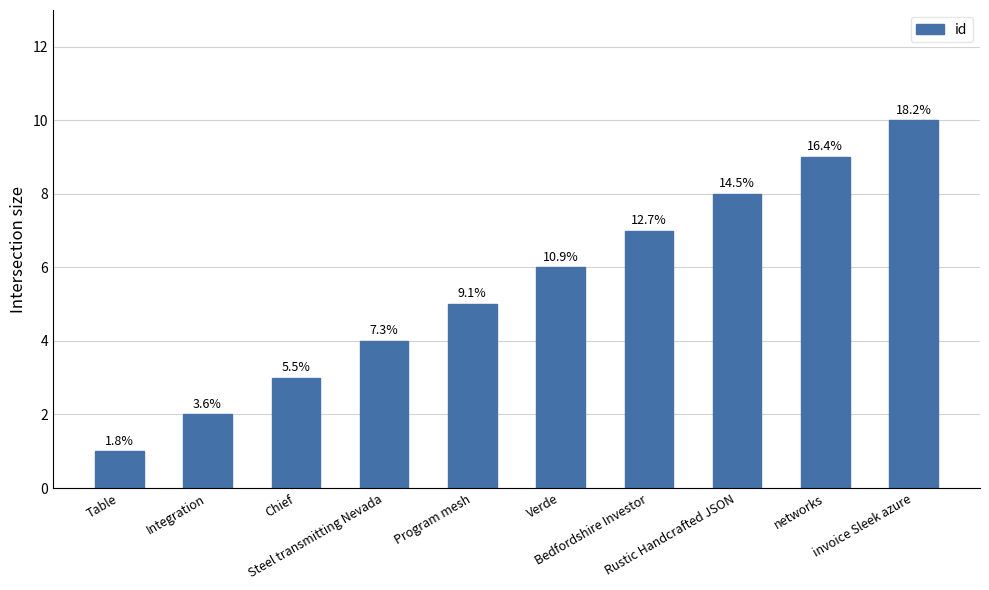

Where does the data first go above 6?

Bedfordshire Investor